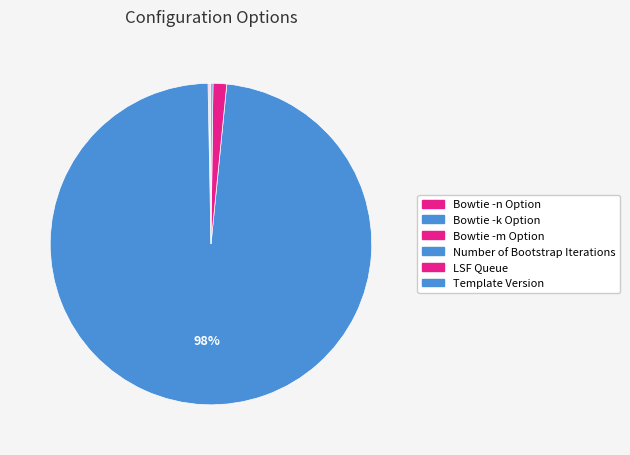

What is the total percentage of Bowtie -k Option and Template Version?

0.3%